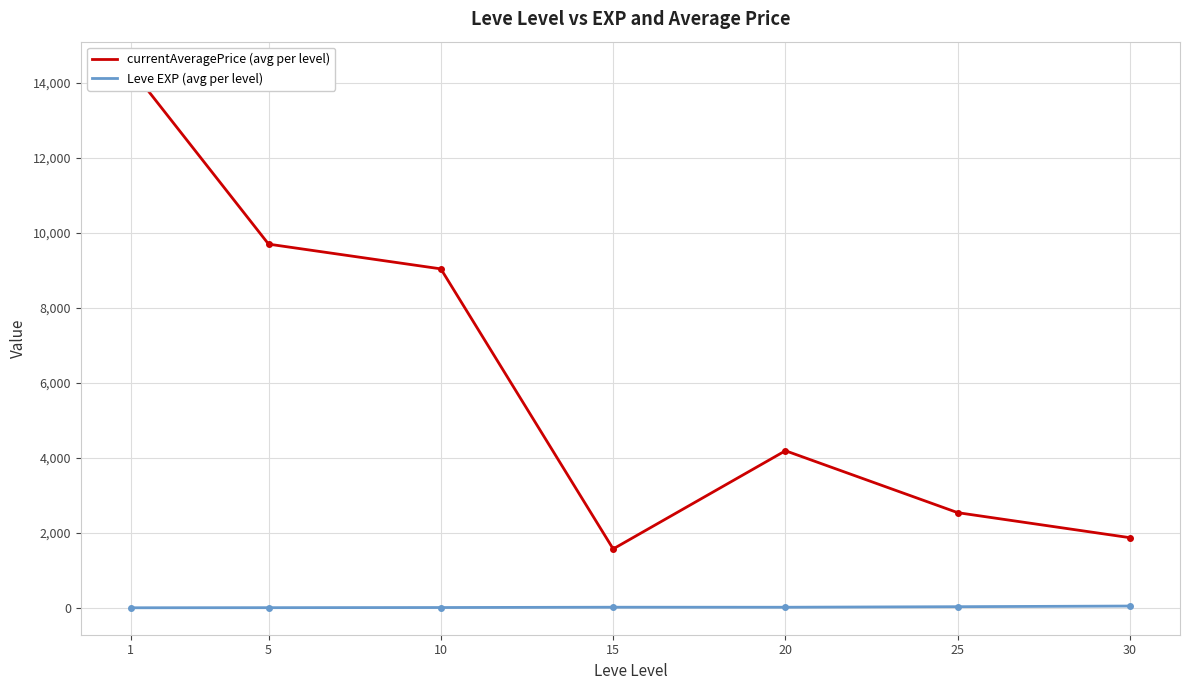

Which category has the highest value across all series?

1